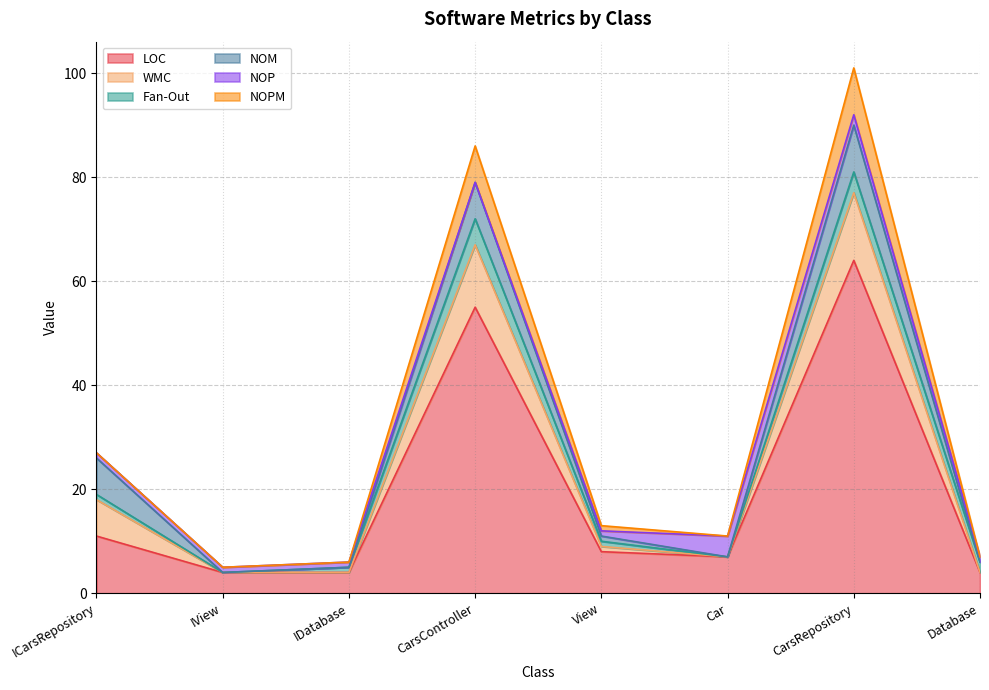

Count the number of data series in this chart.

6